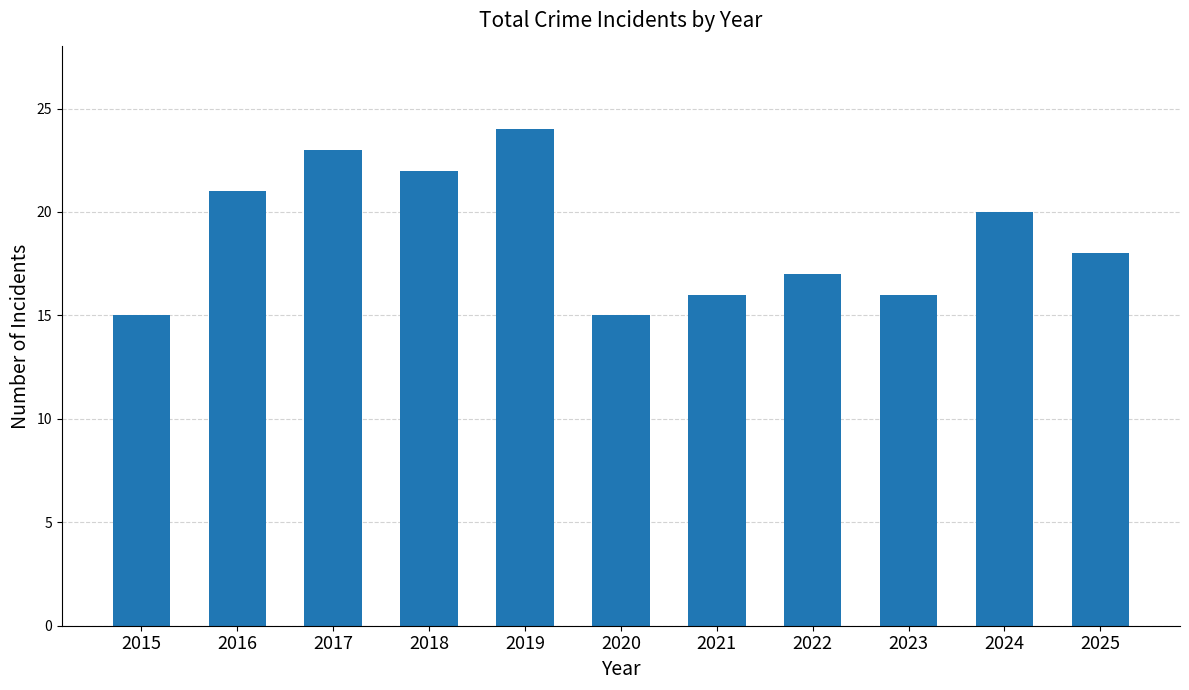

At which category does the chart reach its peak across all series?

2019